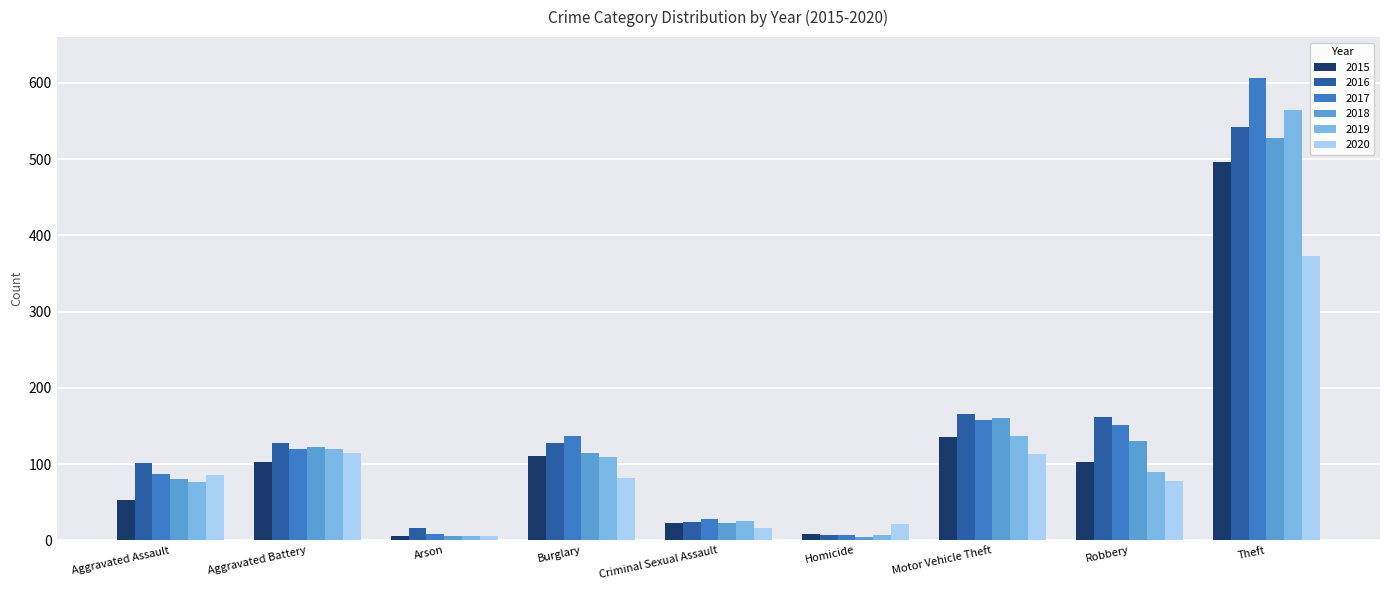

What is the greatest value displayed?

606